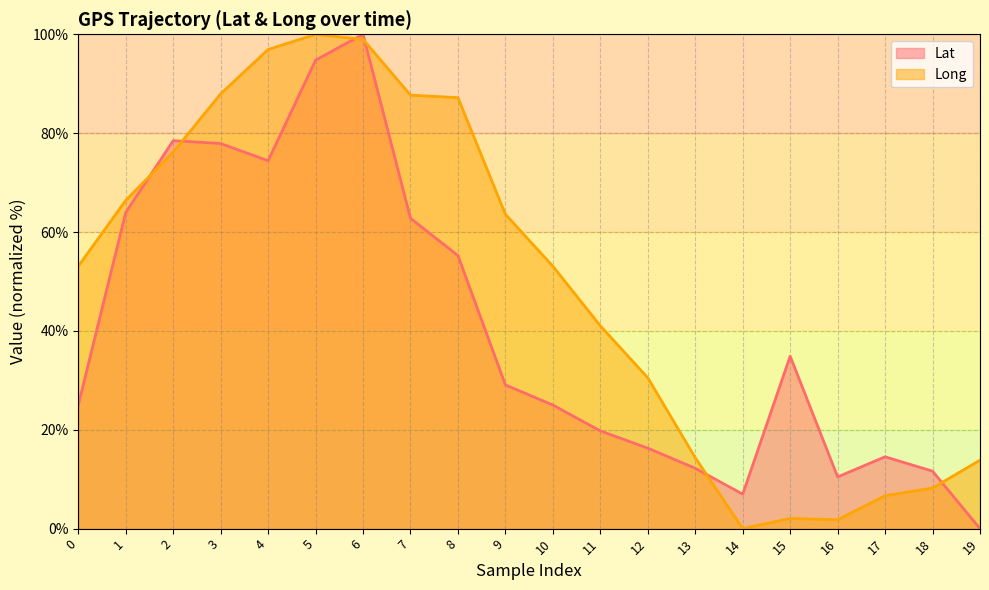

Reading right to left, what are all the values shown in this chart?

Lat: 0.0	11.6	14.5	10.5	34.9	7.0	12.2	16.3	19.8	25.0	29.1	55.2	62.8	100.0	94.8	74.4	77.9	78.5	64.0	25.0
Long: 13.8	8.2	6.7	1.8	2.1	0.0	14.4	30.5	41.0	53.1	63.6	87.2	87.7	99.0	100.0	96.9	87.9	76.2	66.4	53.1